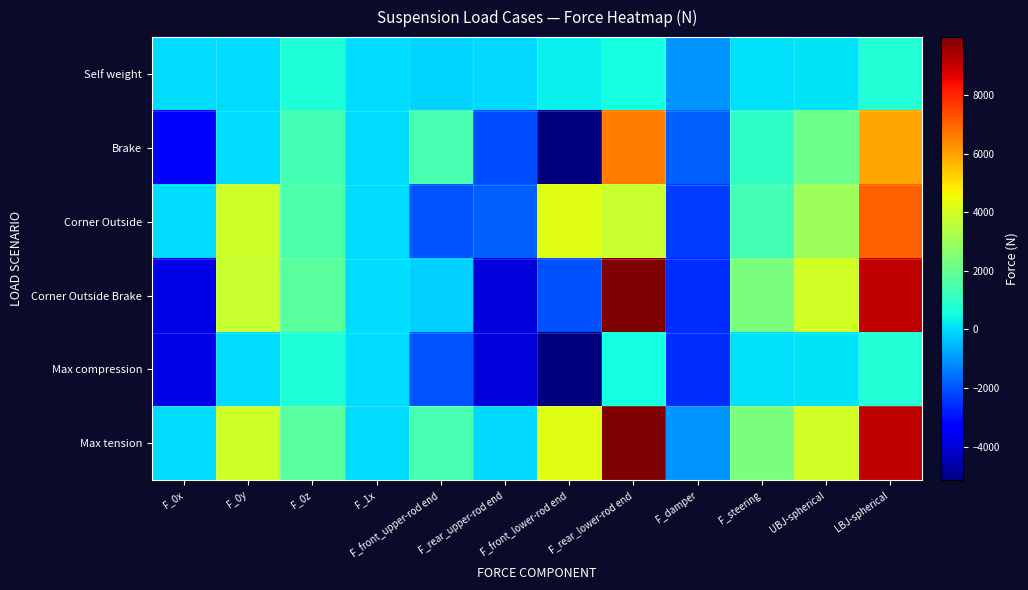

Which series changed the most between F_front_lower-rod end and LBJ-spherical?

Corner Outside Brake